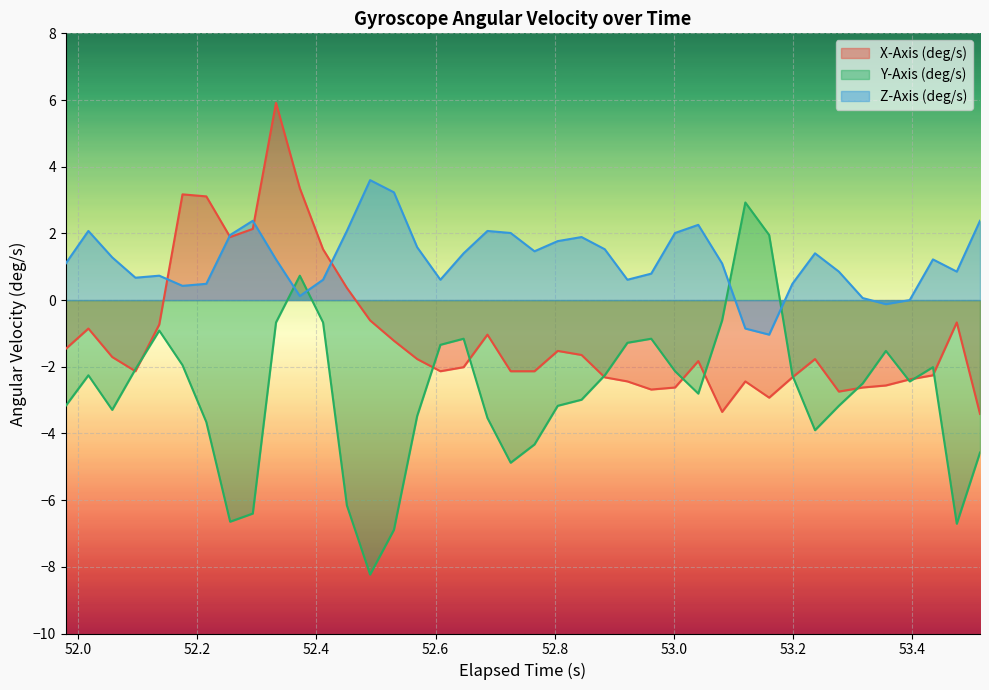

Which series has the largest total across all categories?

Z-Axis (deg/s)